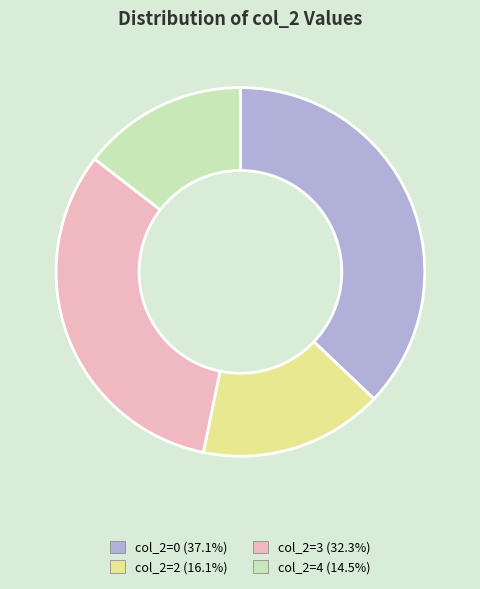

Is there a majority slice in this chart?

No